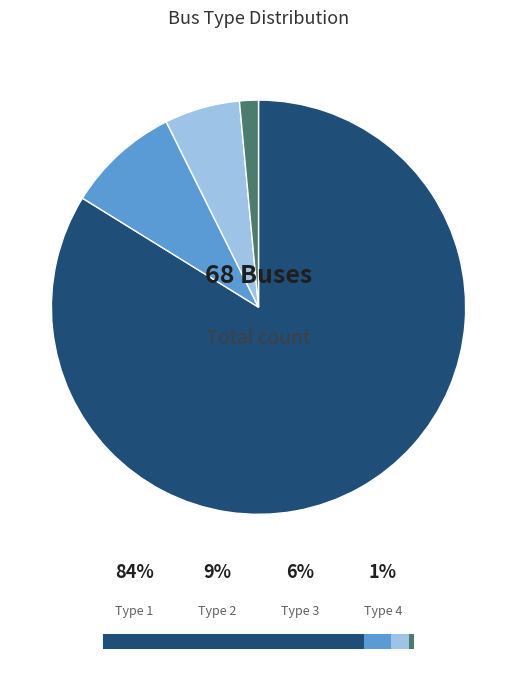

Does BUS_TYPE 1 account for over 50% of the chart?

Yes